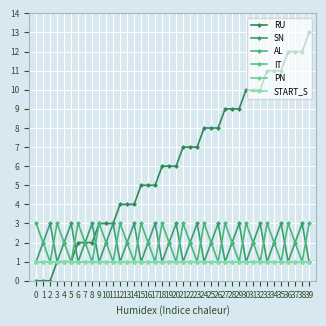

Between 21 and 8, which is larger?

21